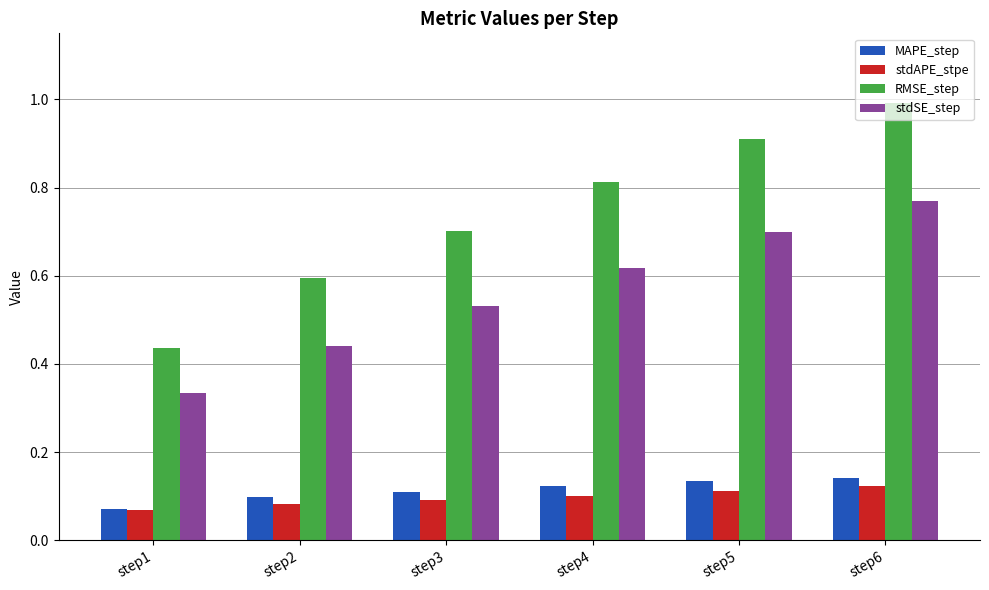

List the series in order of their peak value, highest first.

RMSE_step, stdSE_step, MAPE_step, stdAPE_stpe